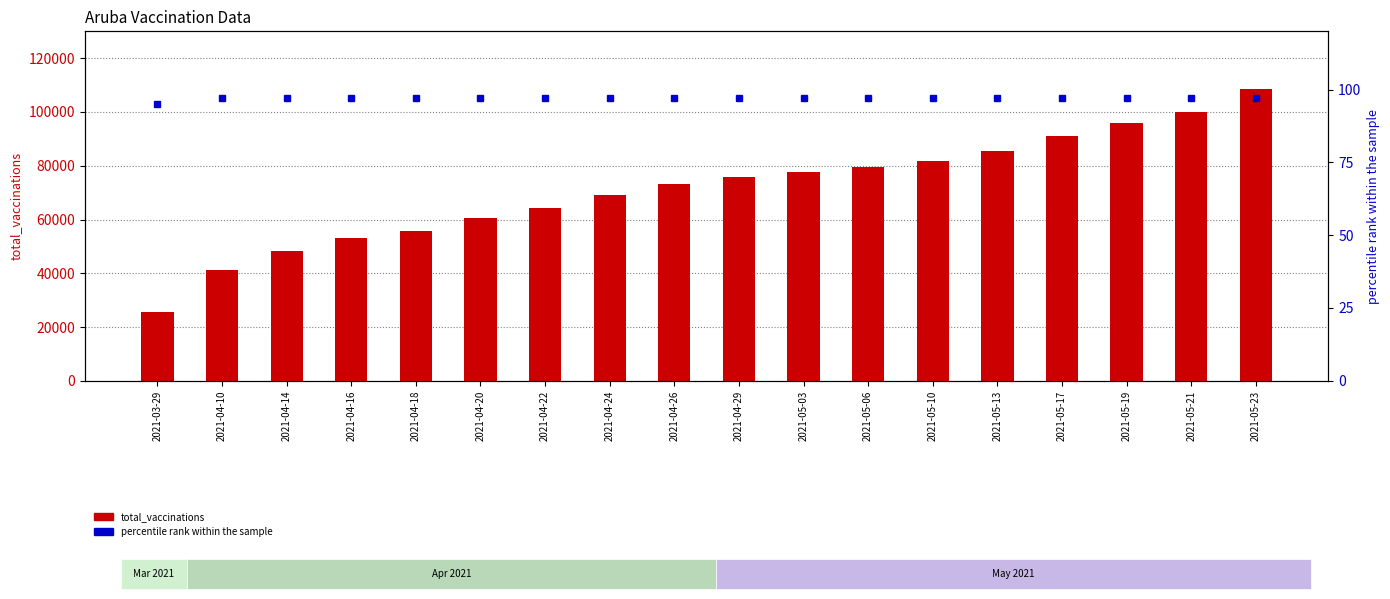

What value does the total_vaccinations series have at 2021-03-29, to the nearest 10?

25770